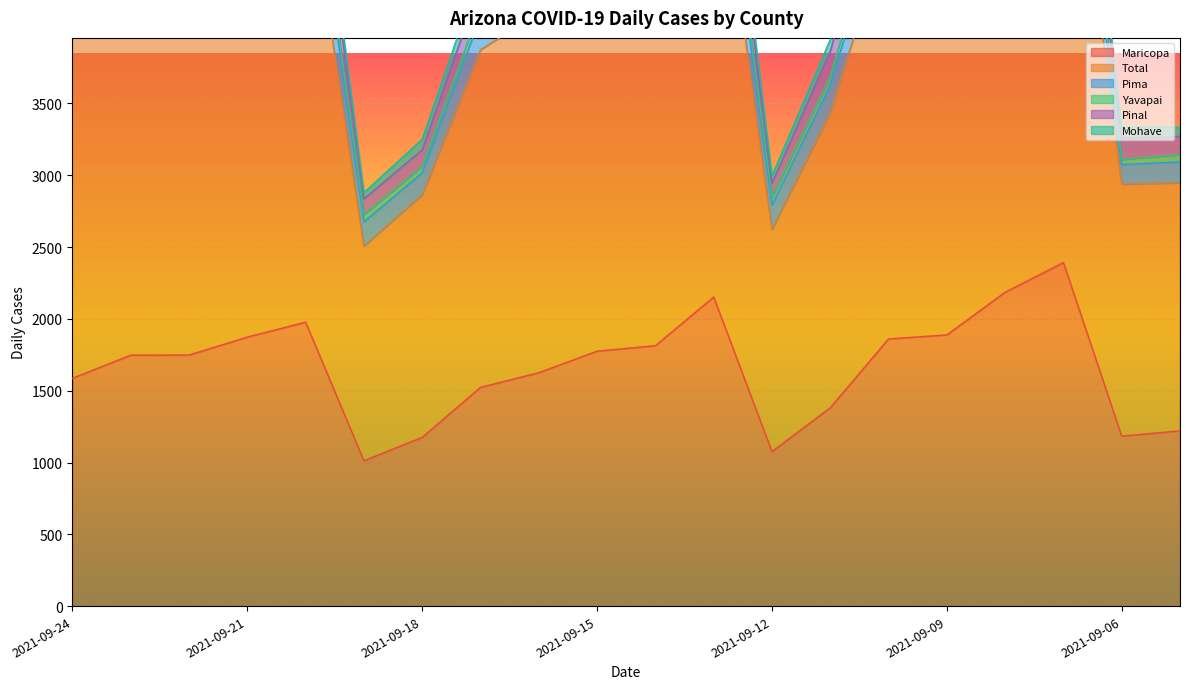

Which series has the widest spread of values?

cases